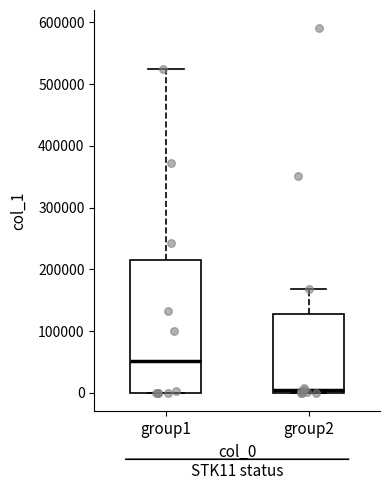

Which box has the highest median line?

group1